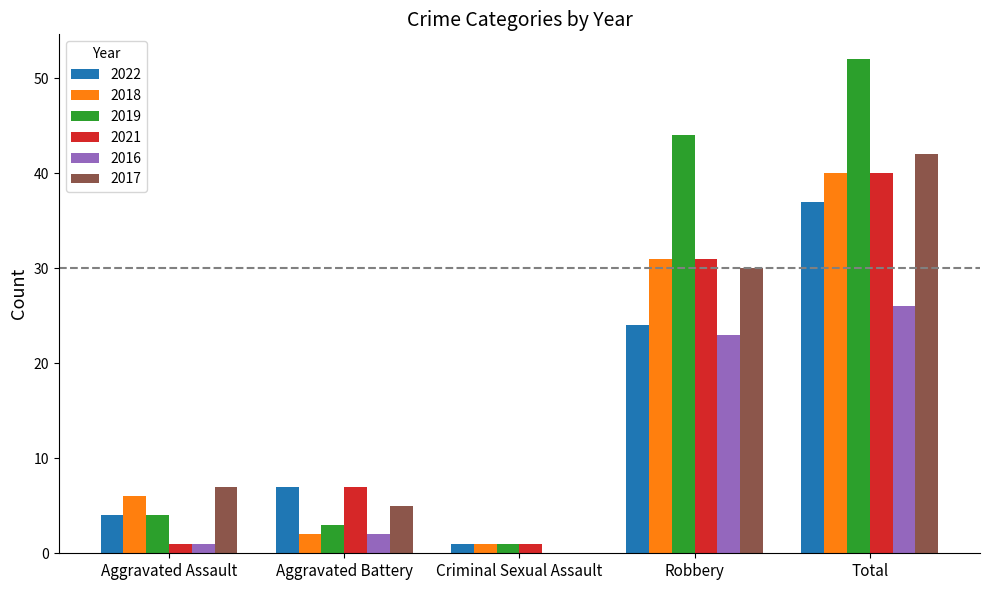

Read the 2018 value at Total, to the nearest 5.

40